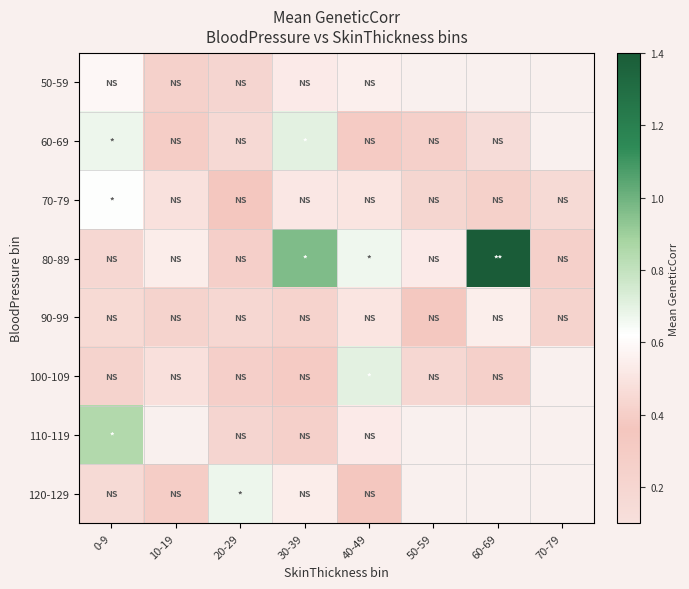

True or false: 110-119 has a value of 0.8 at 40-49.

False